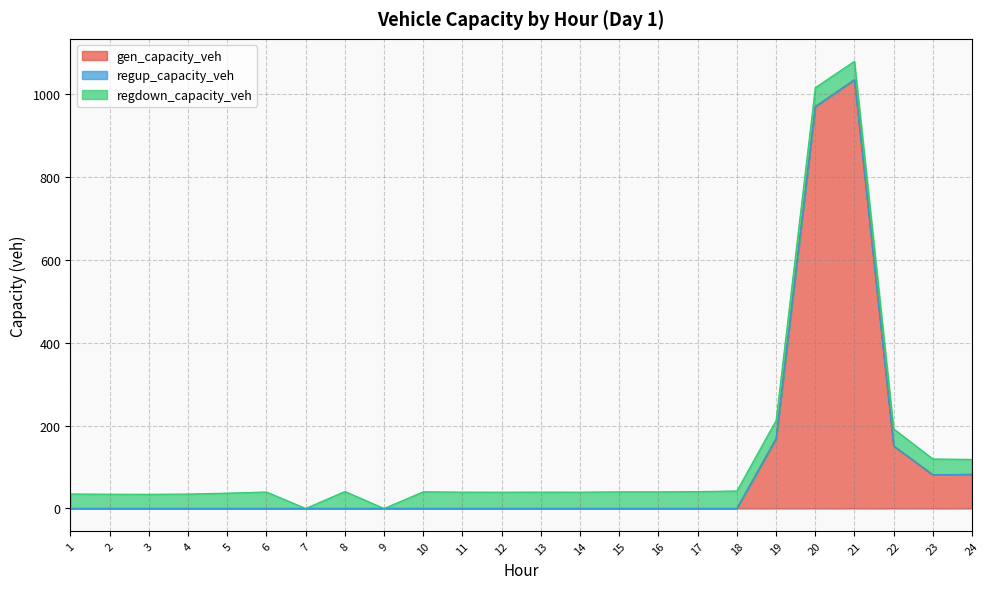

True or false: regup_capacity_veh and regdown_capacity_veh cross at least once.

False